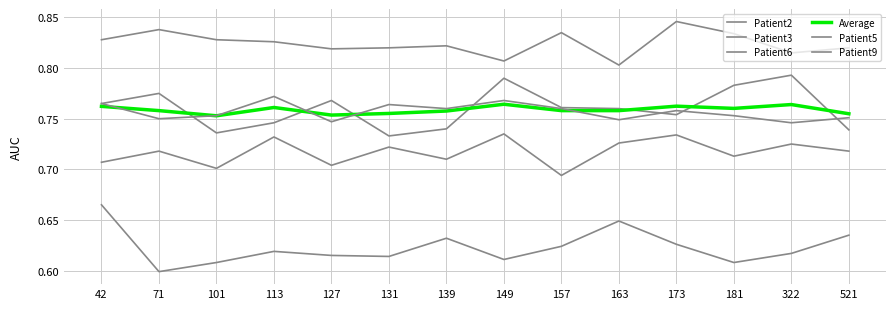

True or false: Patient3 and Average cross at least once.

False